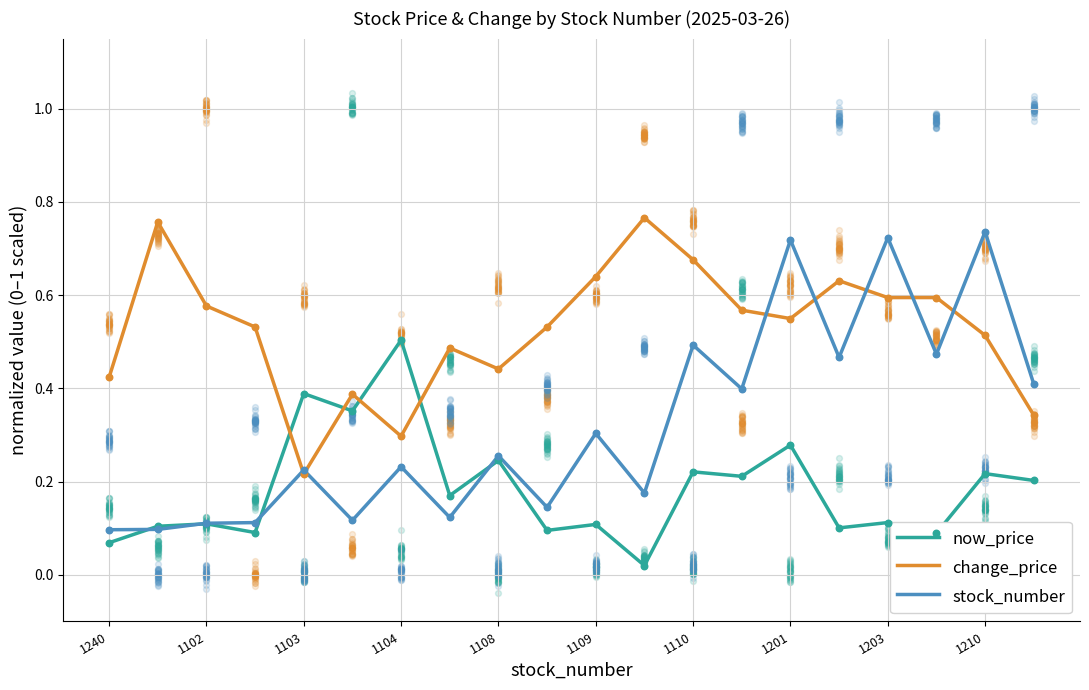

At how many categories does at least one series exceed 0?

20